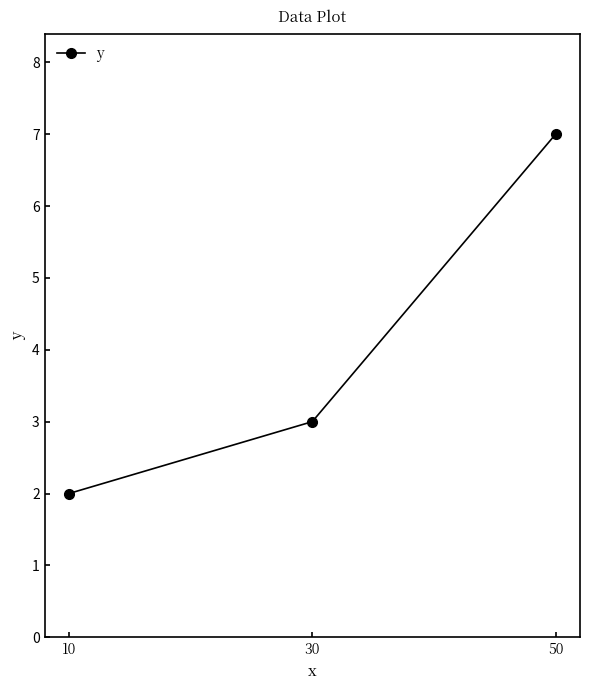

What value does the data have at 50?

7